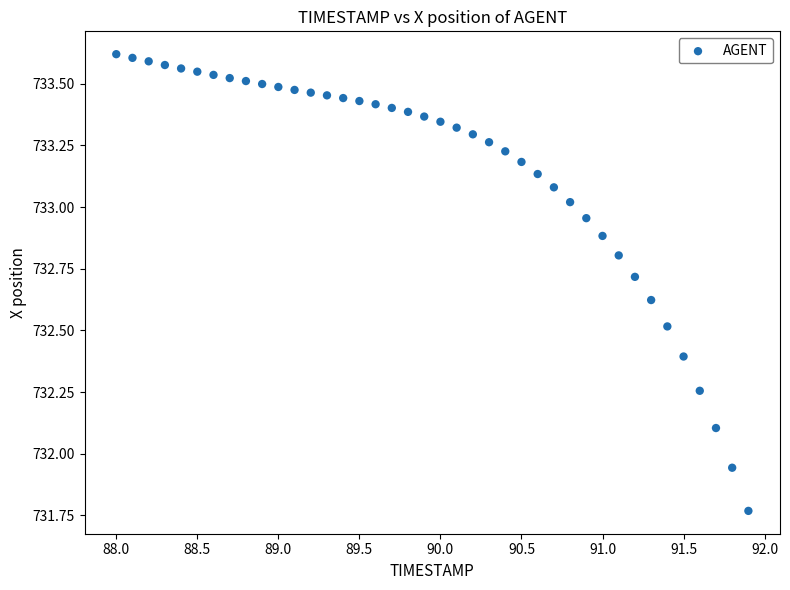

What is the range of X values (max minus min)?

3.9